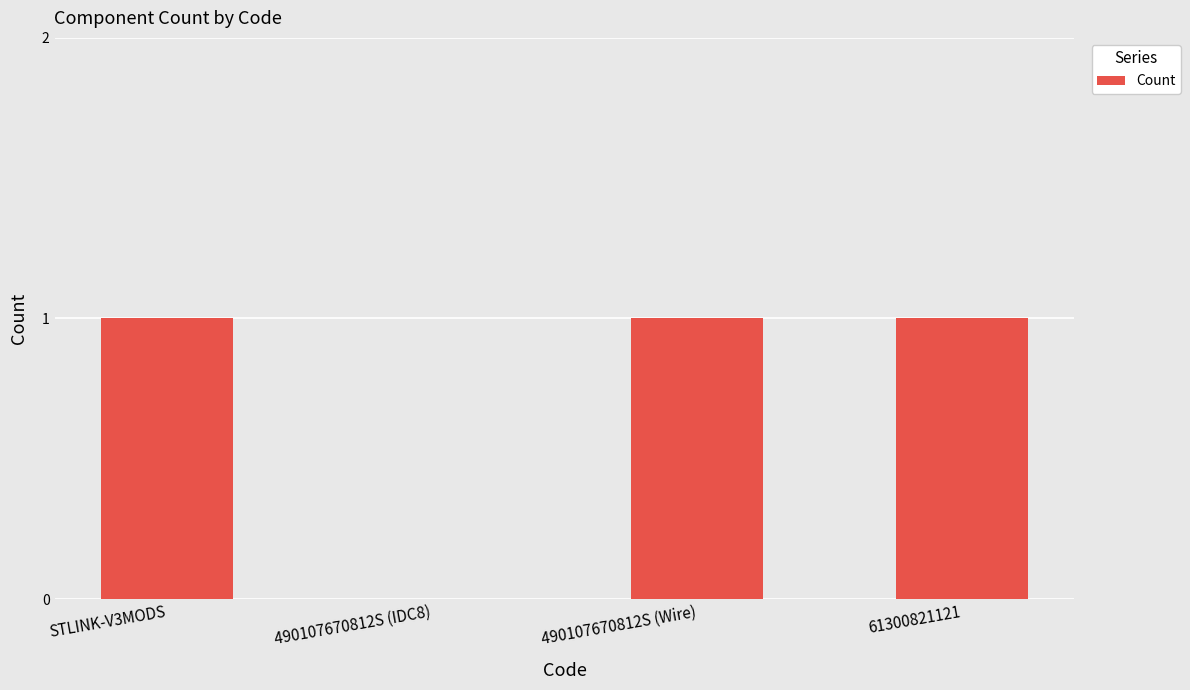

Reading right to left, list all the values displayed in this chart.

61300821121=1	490107670812S (Wire)=1	490107670812S (IDC8)=0	STLINK-V3MODS=1